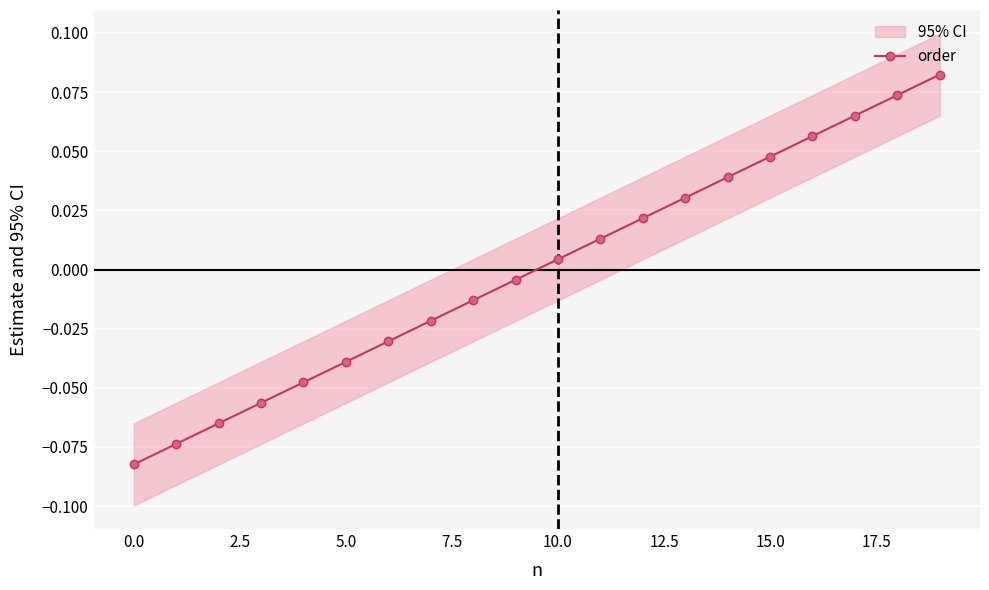

Is it true that the value at 10 is 0.0?

True